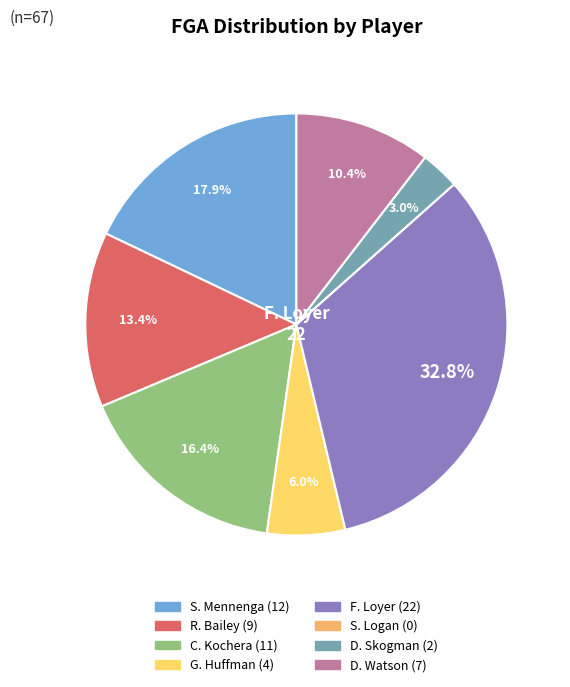

Is there any slice that represents more than half of the pie?

No